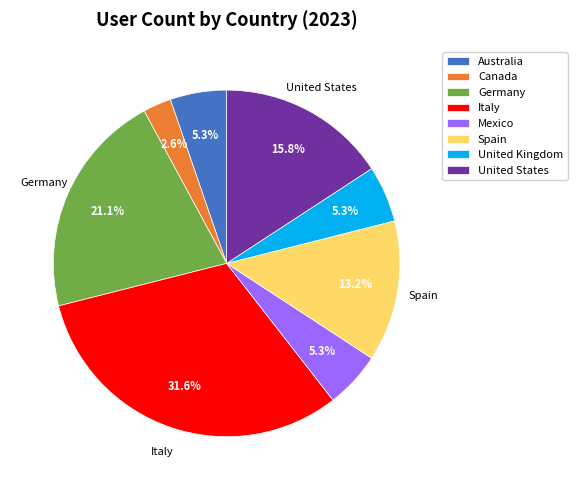

What percentage is NOT represented by Mexico?

94.7%